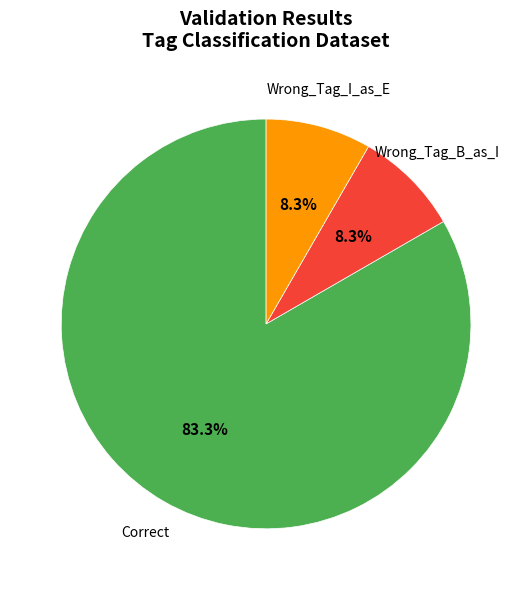

What percentage do Correct and Wrong_Tag_B_as_I together represent?

91.7%